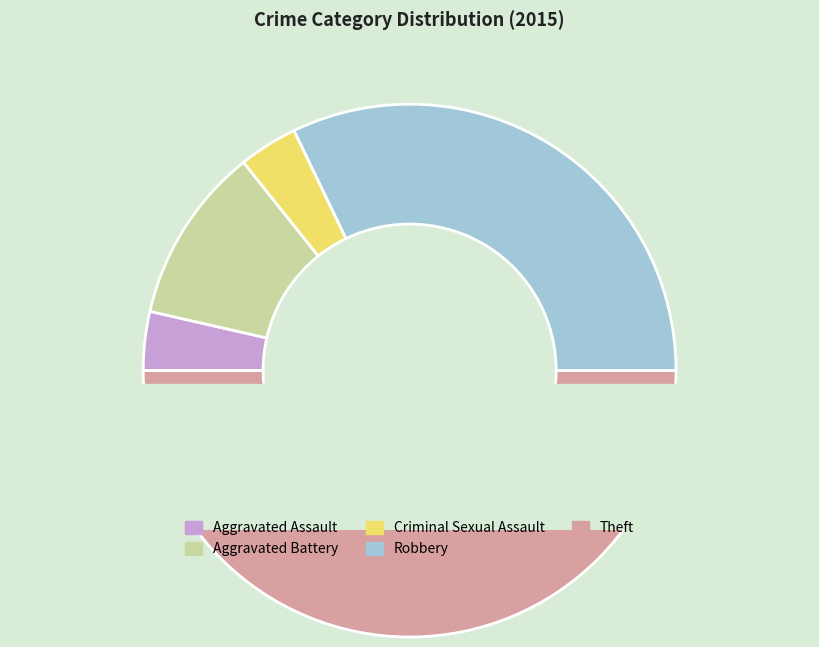

Is it true that Aggravated Assault is 14% of the pie?

False